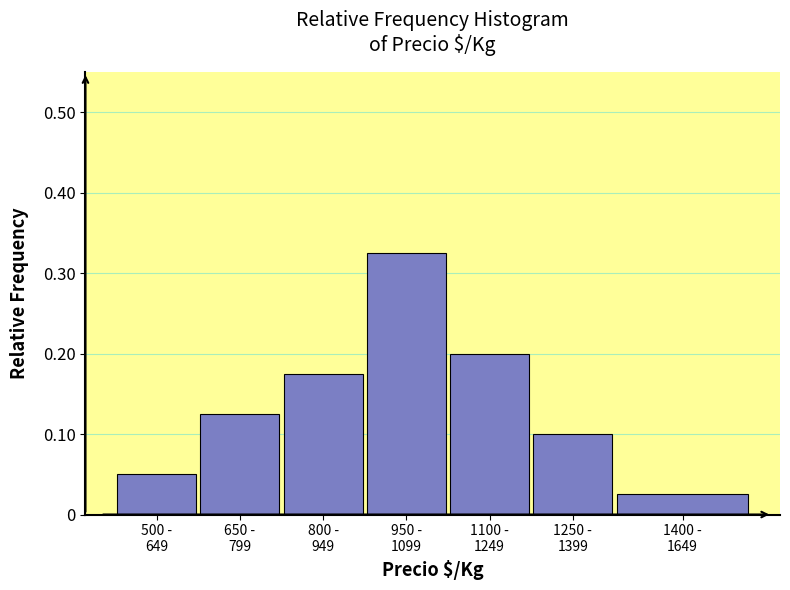

Are the bars horizontal?

No